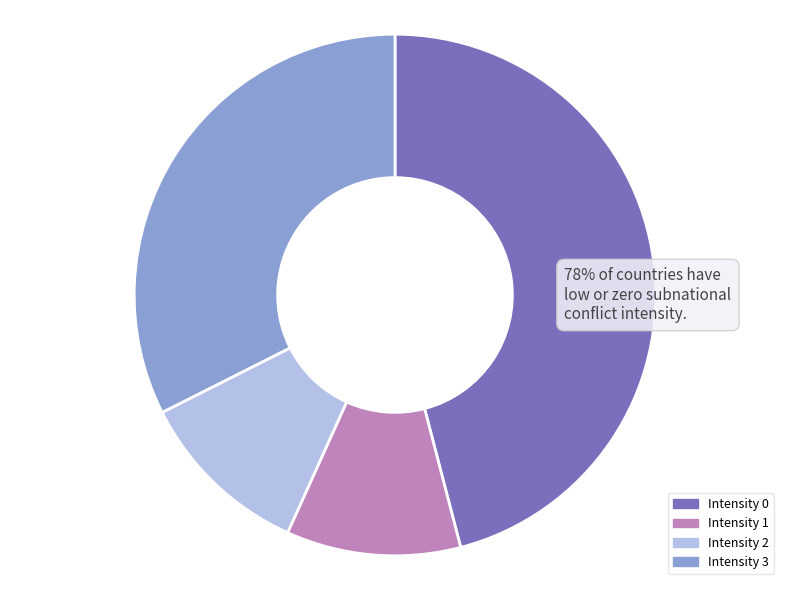

How many segments does this pie chart have?

4